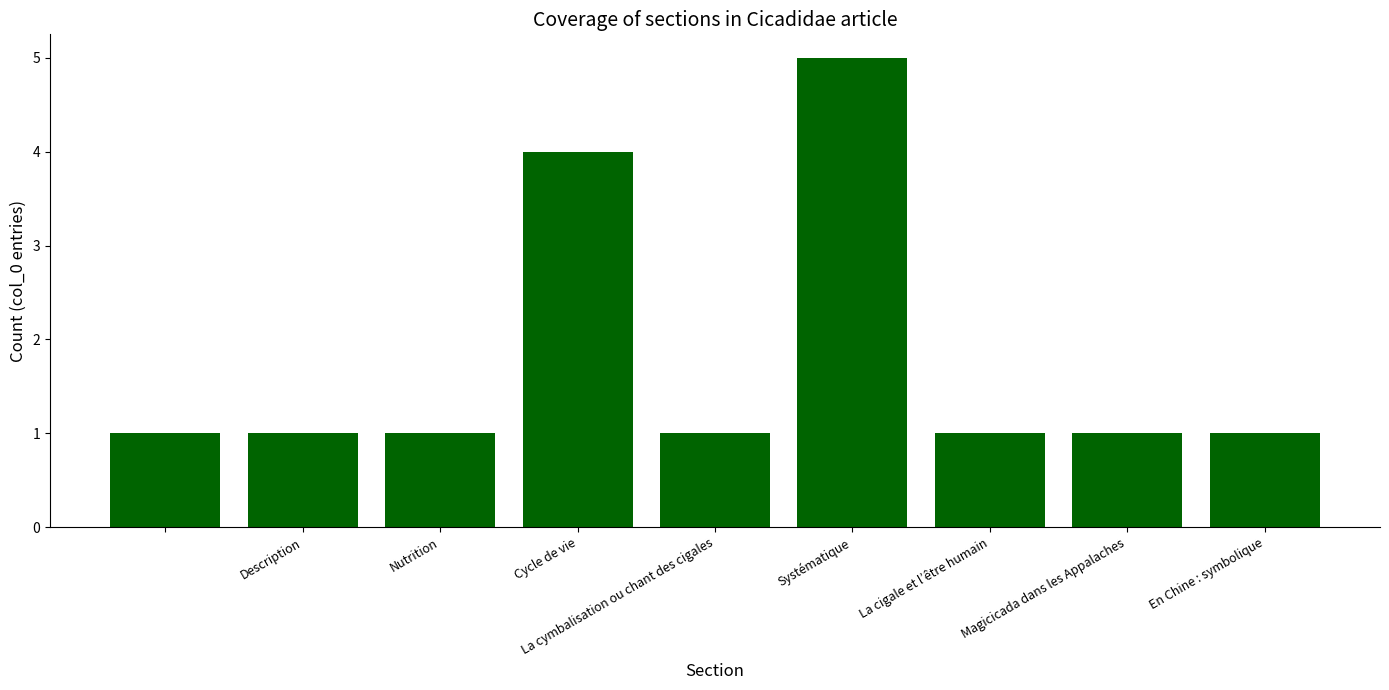

Reading left to right, what are all the values shown in this chart?

1	1	1	4	1	5	1	1	1